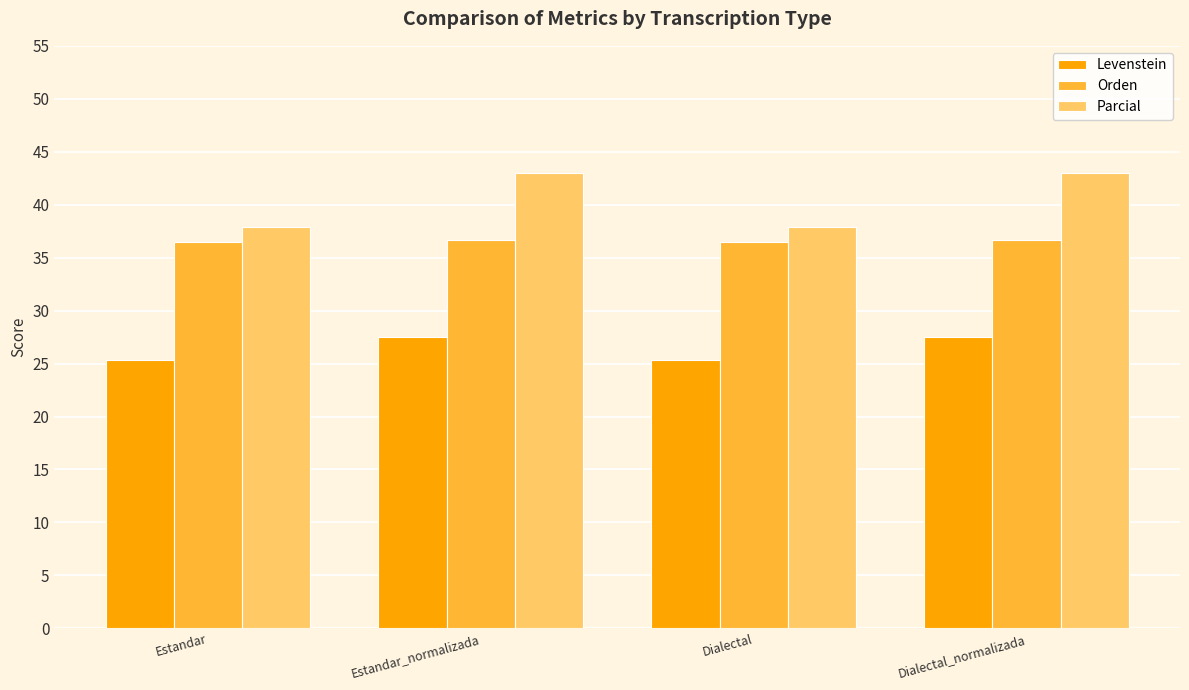

Is it true that Levenstein equals 25.3 at Estandar?

True